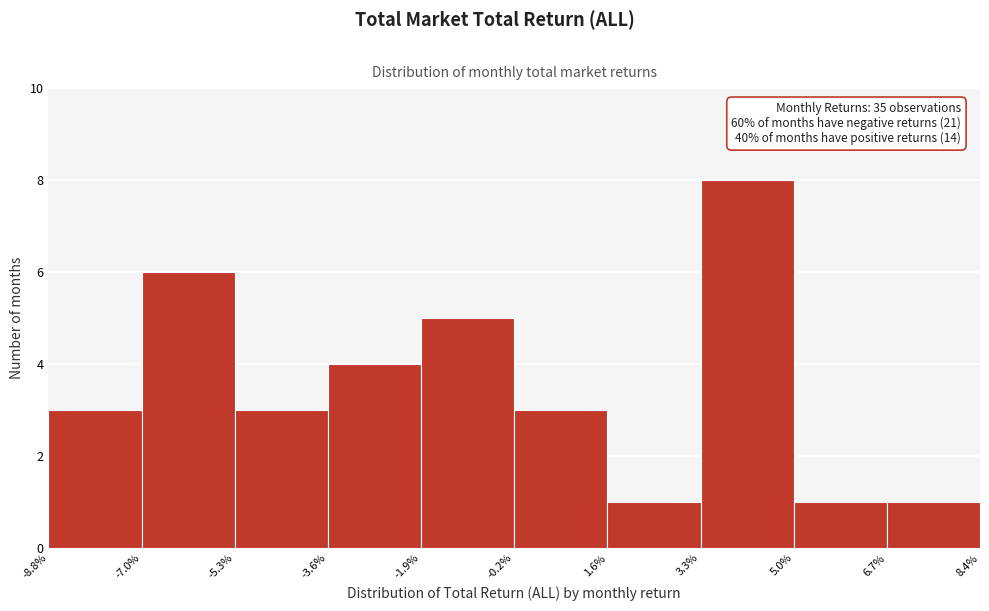

Which range on the x-axis has the tallest bar?

3.3% to 5.0%